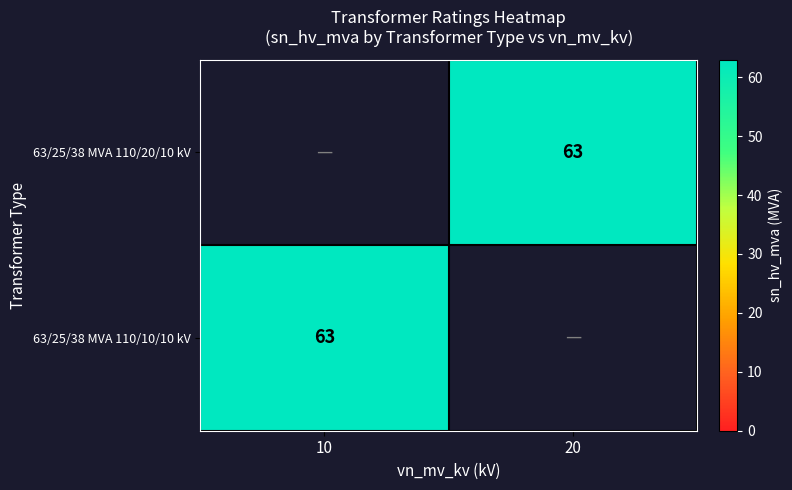

How many distinct data groups are displayed?

2